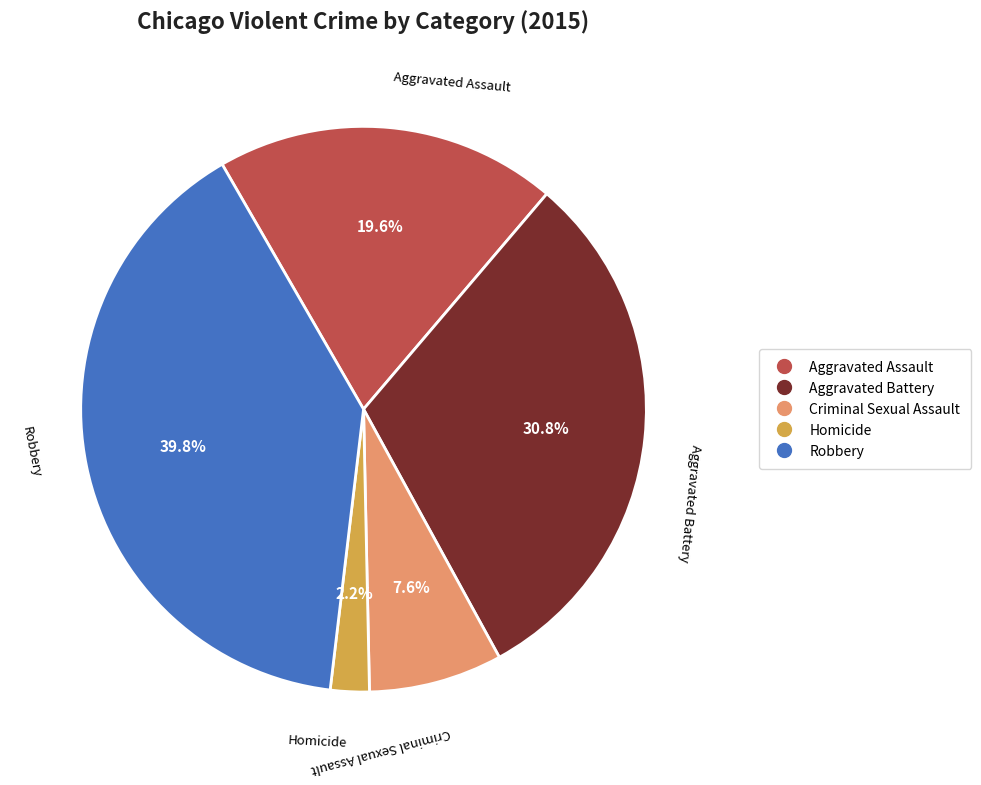

True or false: Criminal Sexual Assault accounts for 8% of the total.

True